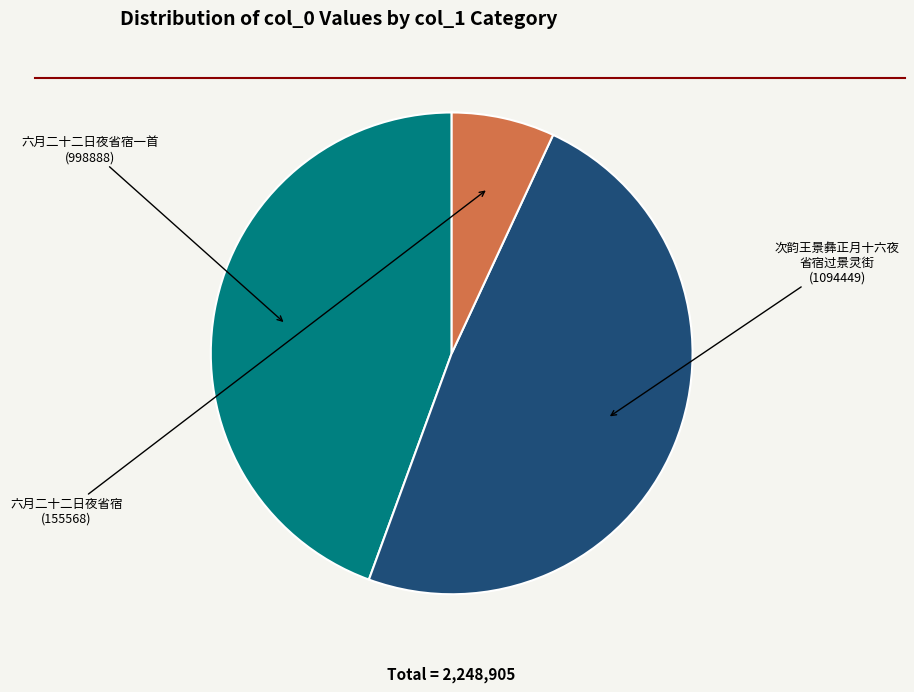

Is there any slice that represents more than half of the pie?

No